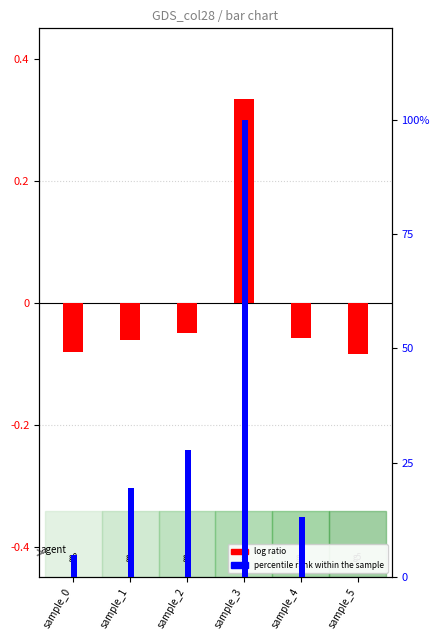

How many bars are there in each group?

2